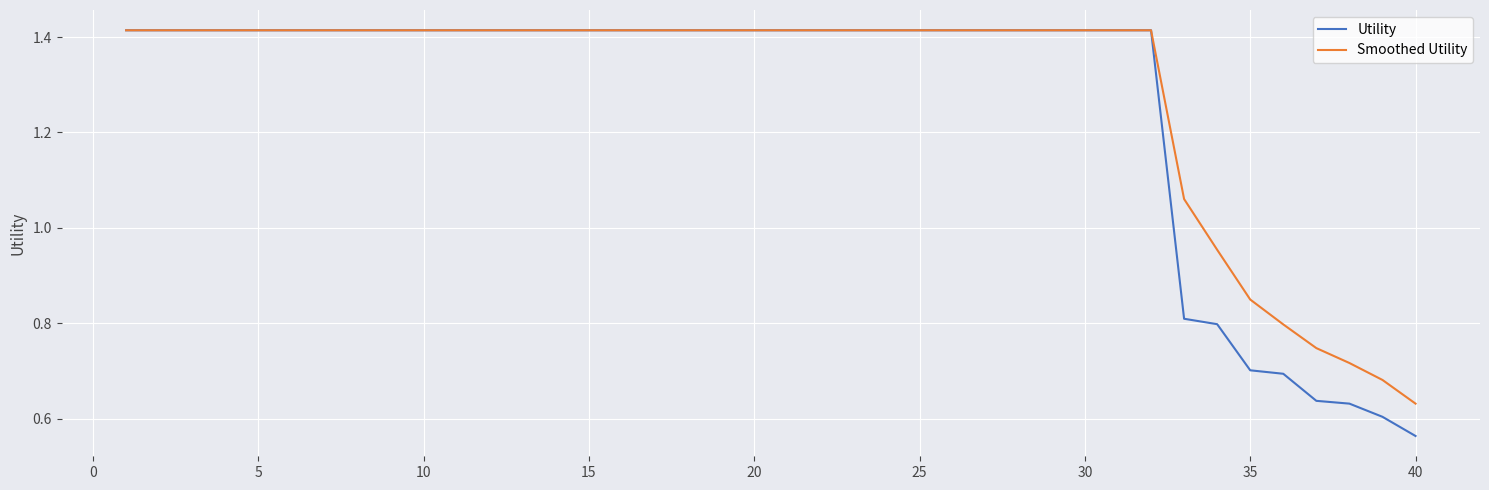

Which series has the largest range (max minus min)?

Utility